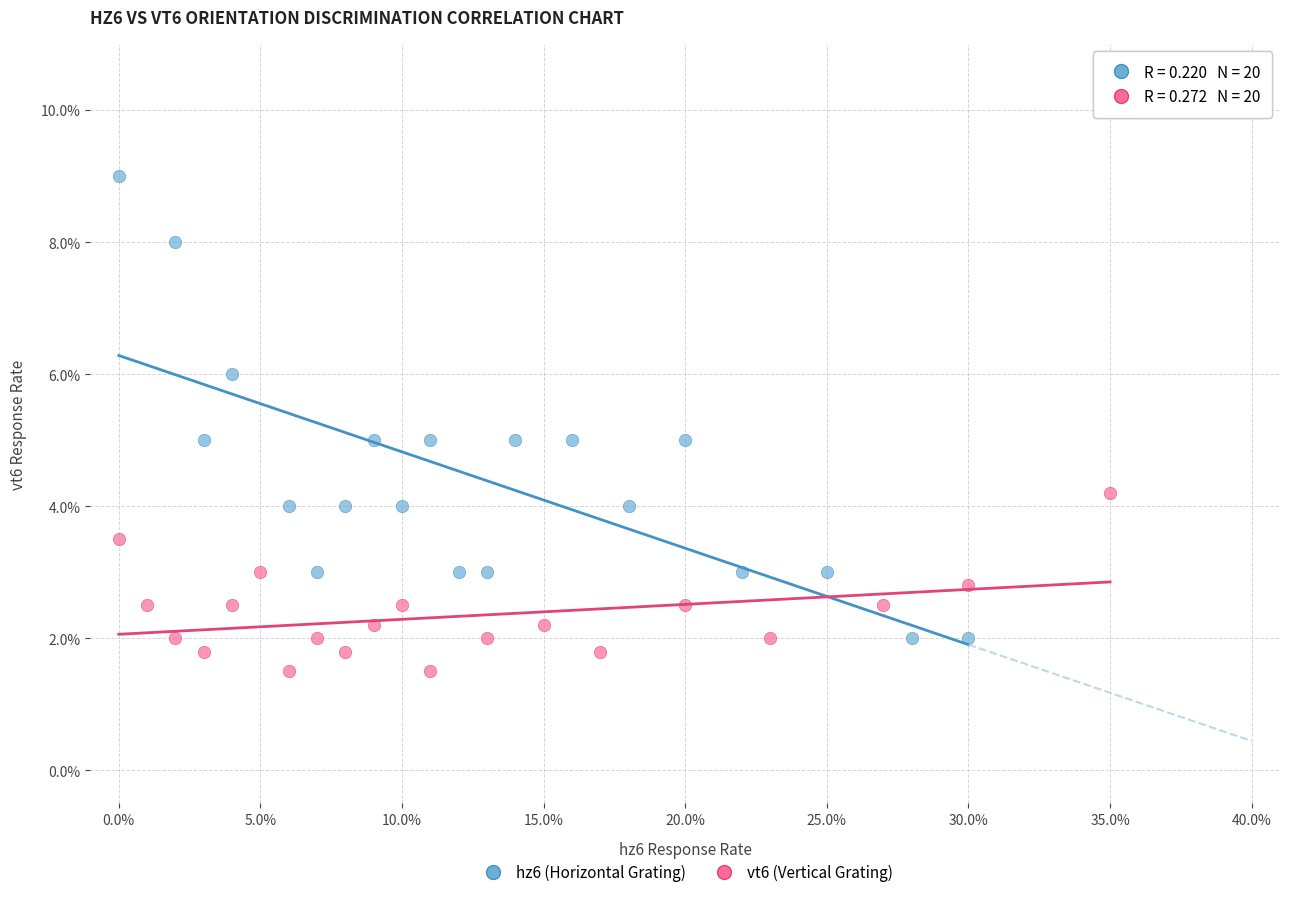

What are all the series names shown in the legend?

hz6 (Horizontal Grating), vt6 (Vertical Grating)